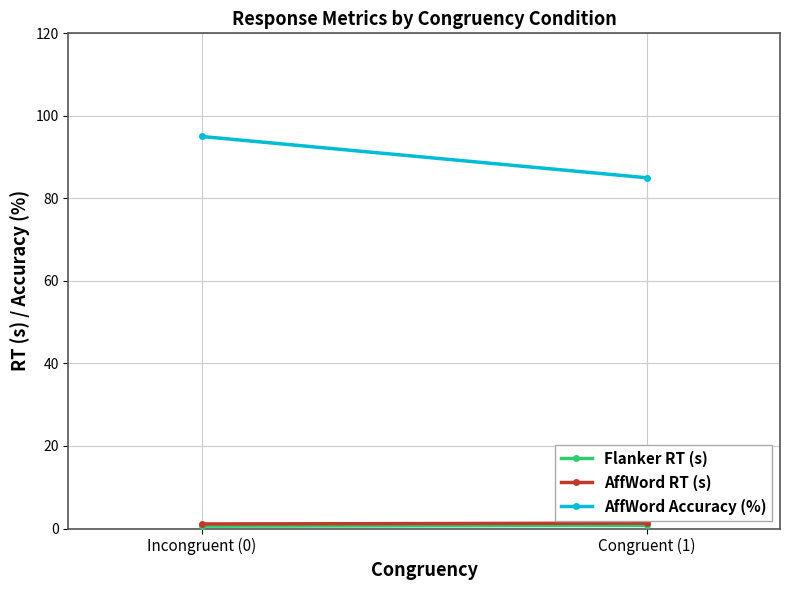

True or false: AffWord Accuracy (%) has a value of 42.5 at Congruent (1).

False